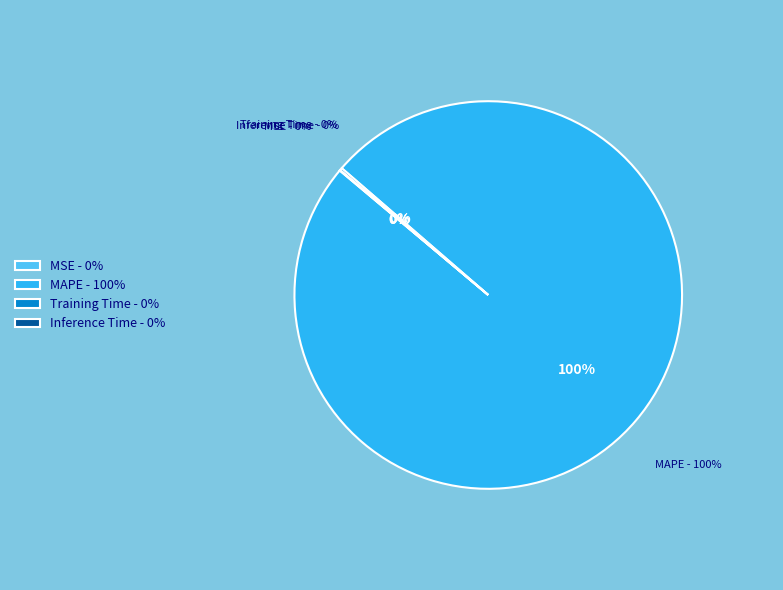

Does MAPE - 100% account for over 50% of the chart?

Yes